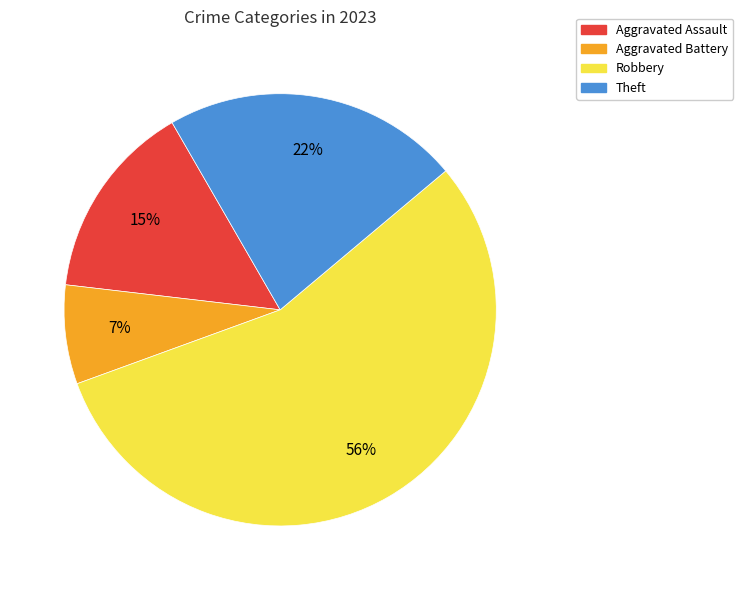

To the nearest percent, what is the difference between the Robbery and Aggravated Assault slice percentages?

41%